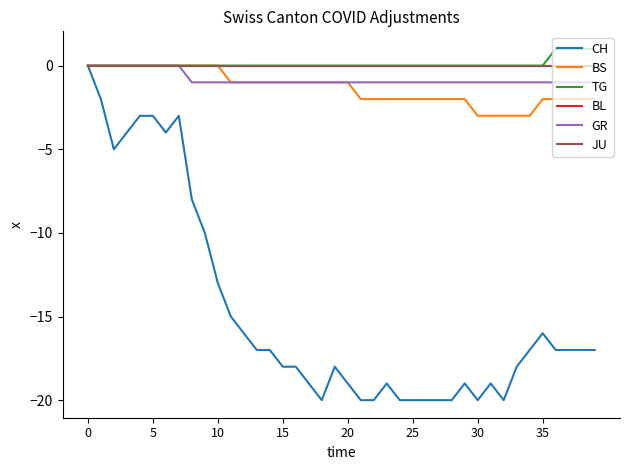

Does the chart display data point markers on the line(s)?

No